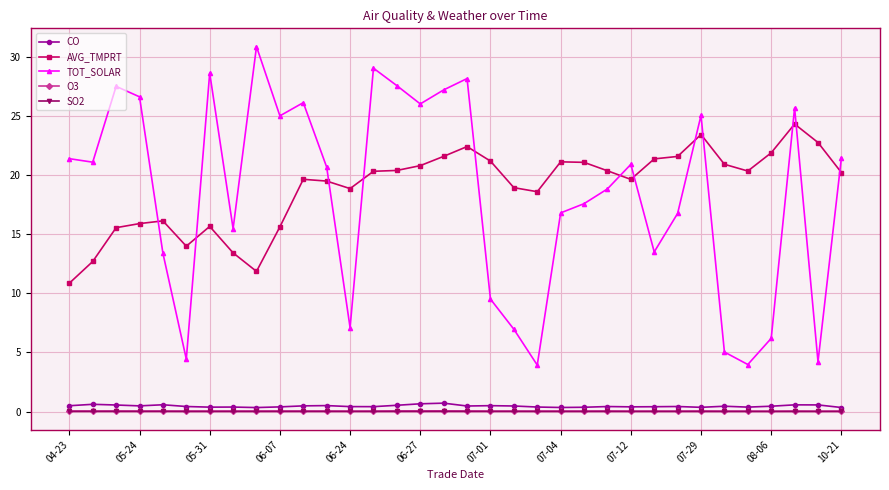

Which series has the largest range (max minus min)?

TOT_SOLAR